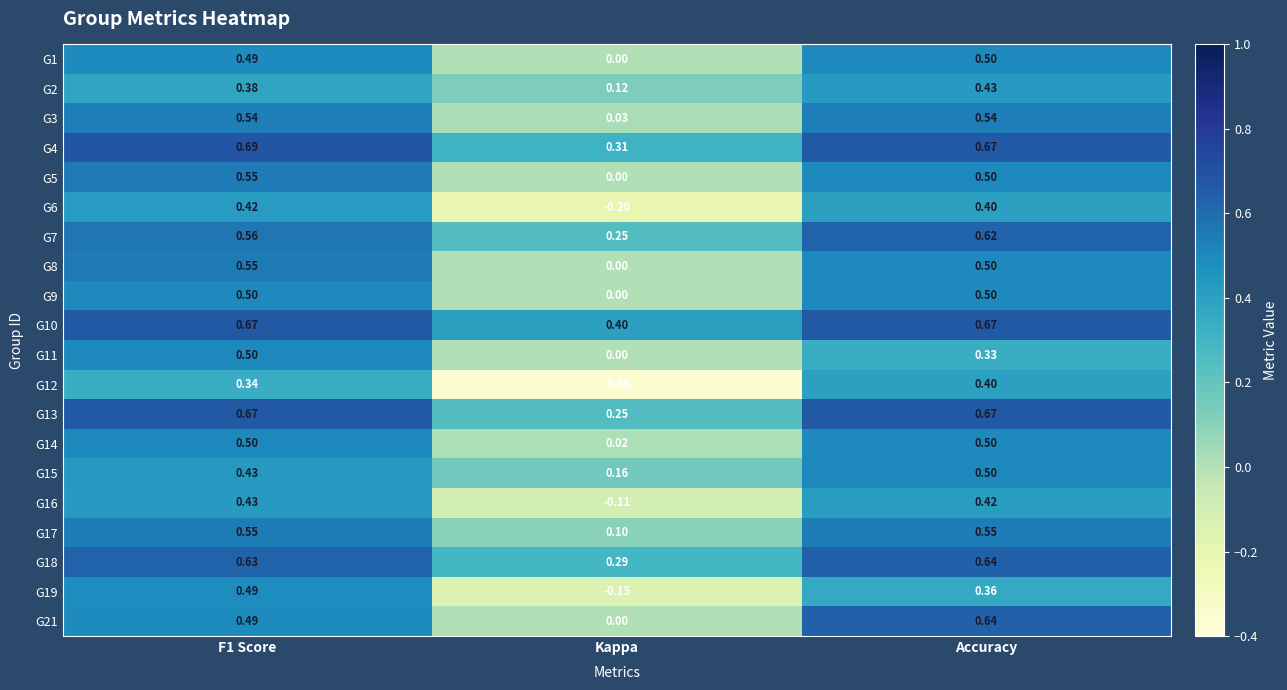

Is the value of G19 at Kappa greater than the value of G7 at Kappa?

No